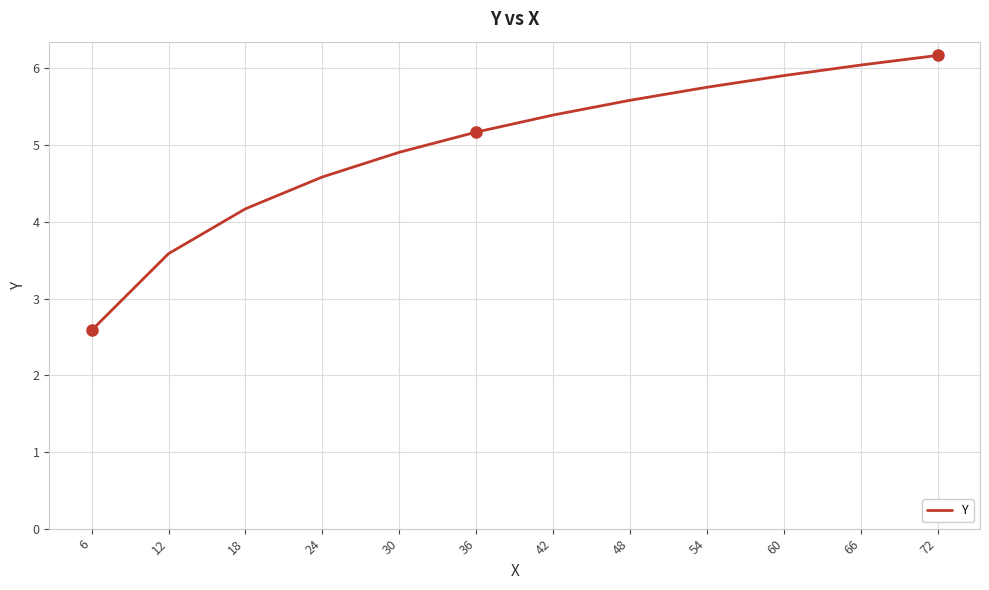

What is the sum of all values?

59.9